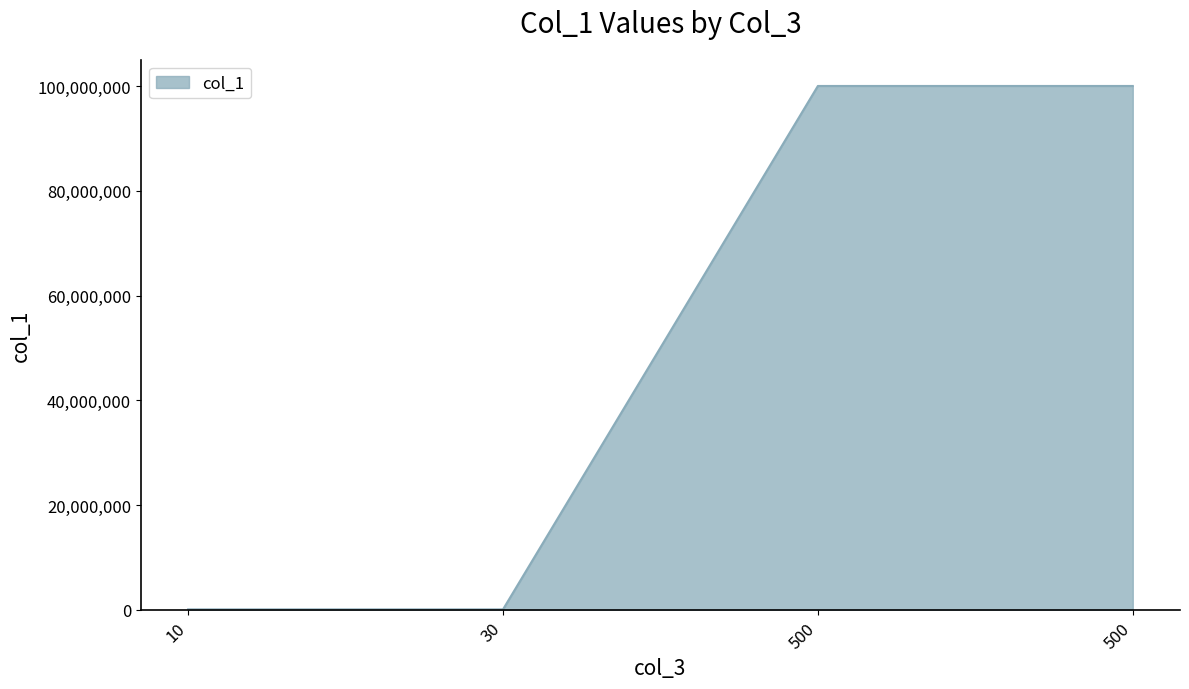

Rank the categories by value from highest to lowest.

500, 500, 30, 10